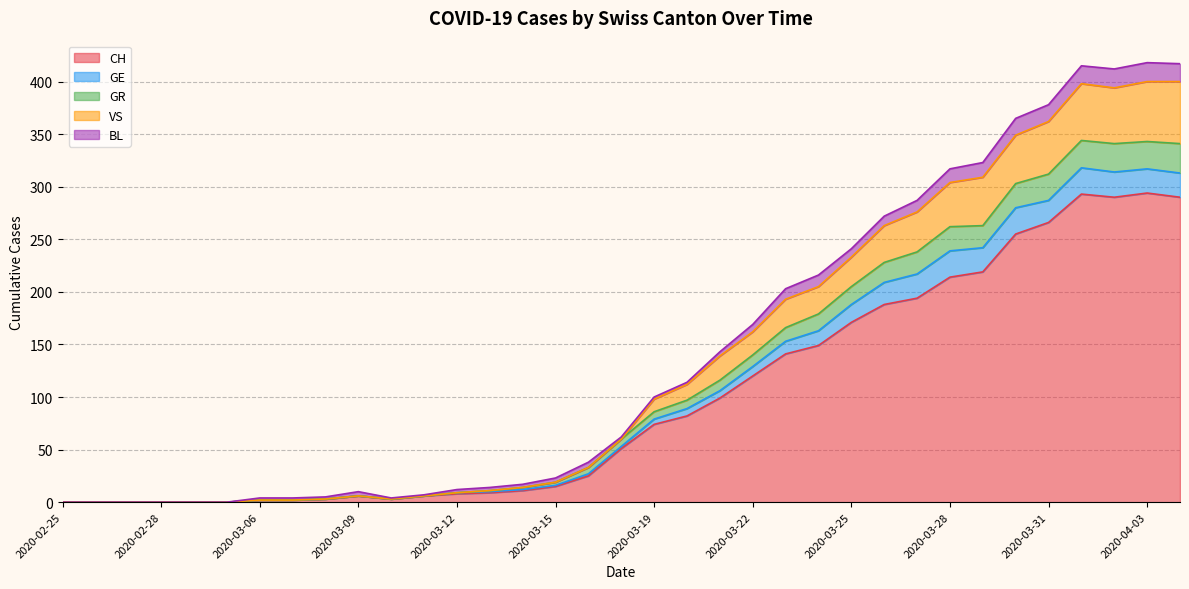

Which category has the lowest value in the CH series?

2020-02-25